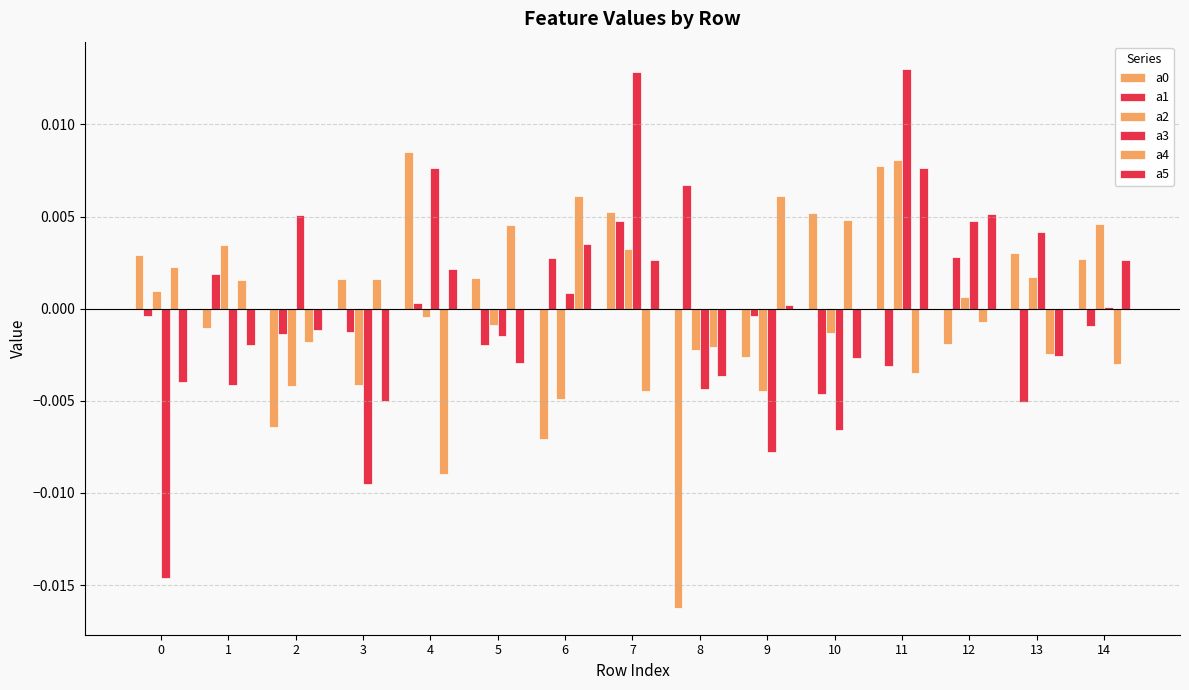

How many series are shown in this chart?

6